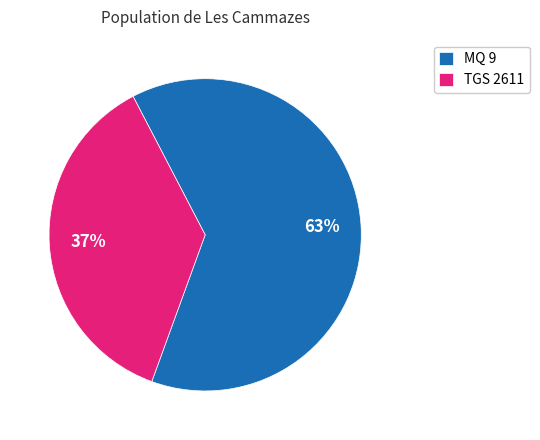

Does any single category account for the majority?

Yes